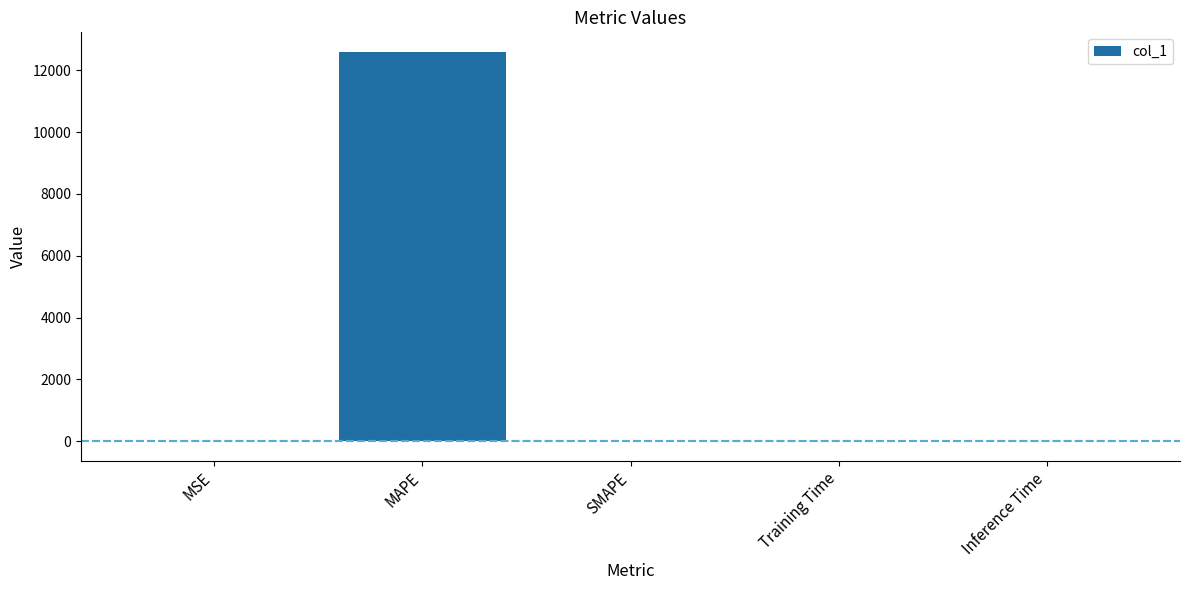

Between Training Time and MAPE, which is larger?

MAPE